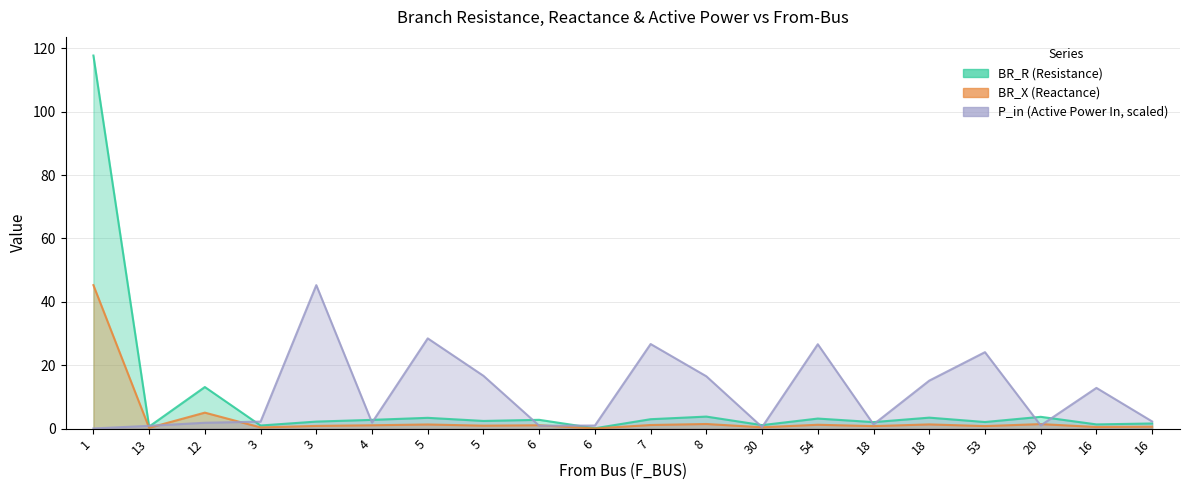

List the series in order of their peak value, highest first.

BR_R, BR_X, P_in